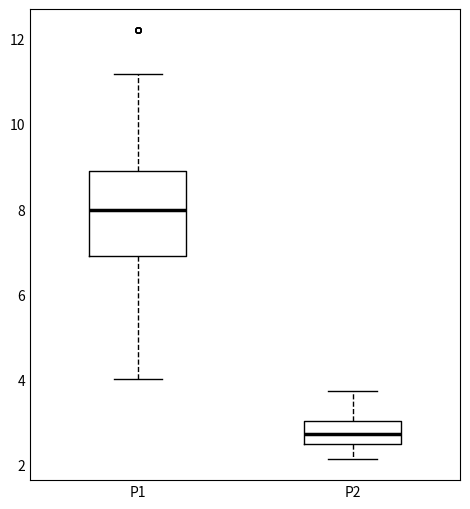

Reading left to right, transcribe this box plot: for each box, give where its median line is, the range the box spans, and where its two whiskers end, as read against the y-axis. The values are not printed on the chart, so give them approximately, as read against the axis.

P1: median 8.0, box 7.0 to 8.8, whiskers 4.0 to 11.2
P2: median 2.8, box 2.4 to 3.0, whiskers 2.2 to 3.8